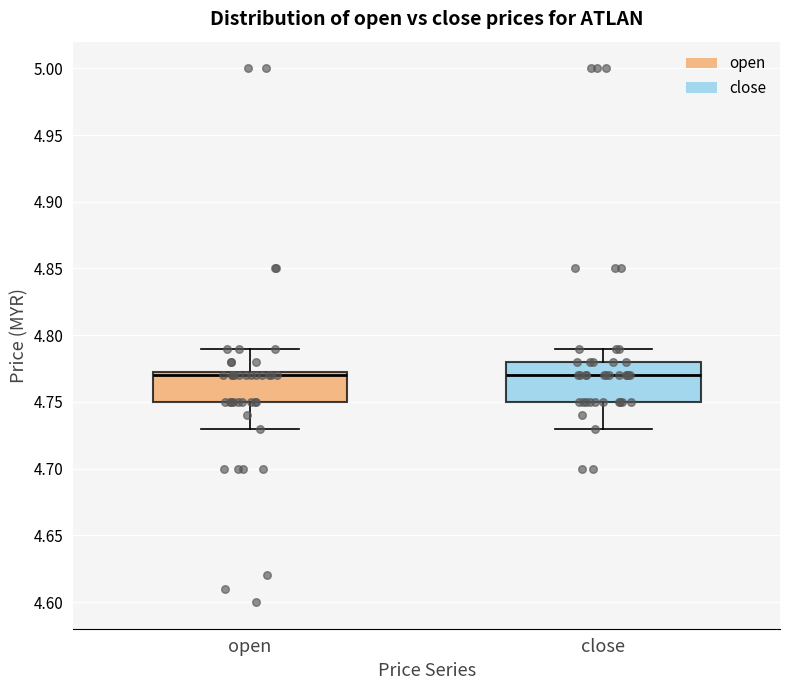

Reading left to right, read every box against the y-axis: the position of its median line, the range the box covers, and the ends of its whiskers. The values are not printed on the chart, so give them approximately, as read against the axis.

open: median 4.770, box 4.750 to 4.775, whiskers 4.730 to 4.790
close: median 4.770, box 4.750 to 4.780, whiskers 4.730 to 4.790